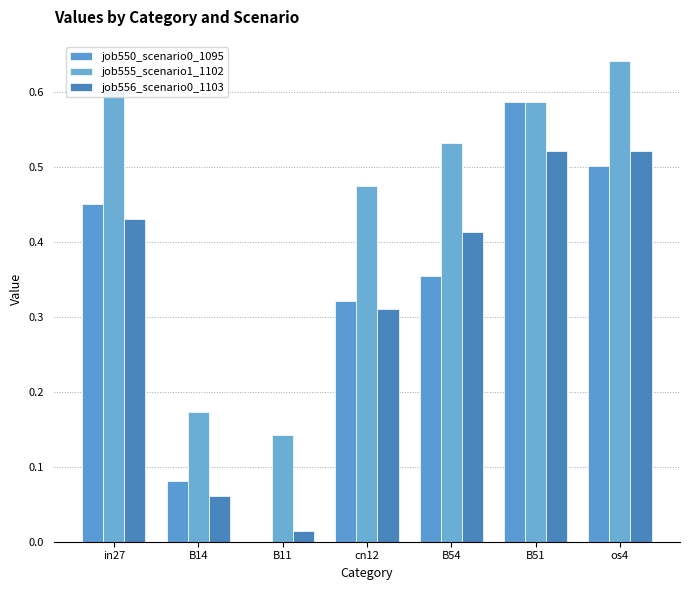

Are the bars horizontal?

No